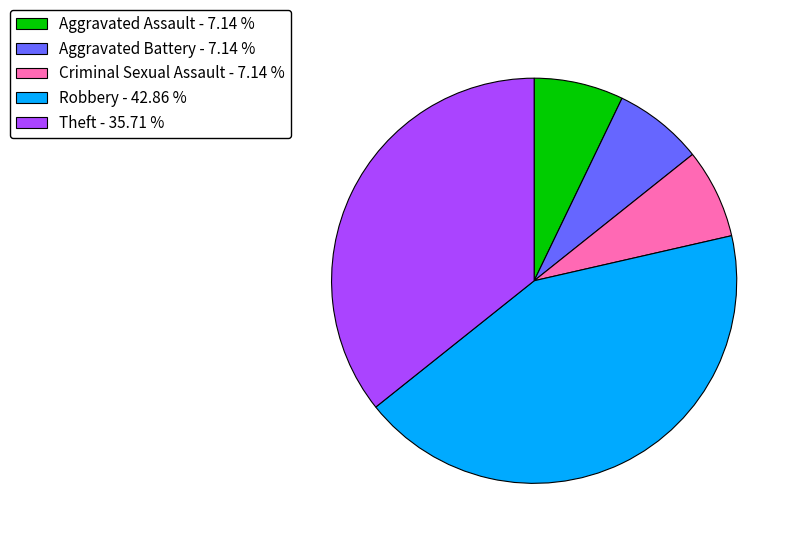

Is Aggravated Assault - 7.14 % the majority of the pie?

No